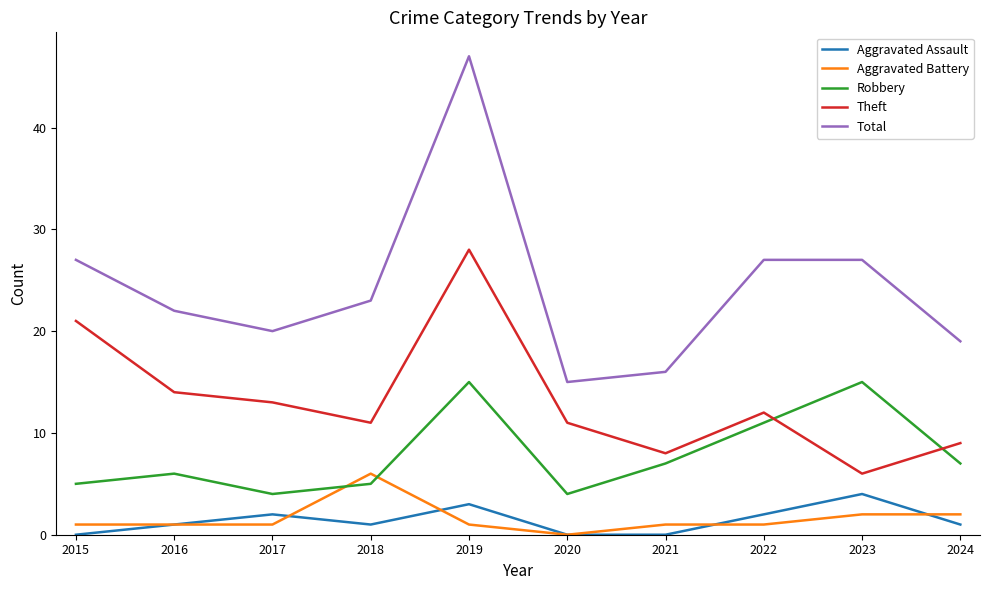

True or false: Theft and Aggravated Assault intersect in this chart.

False